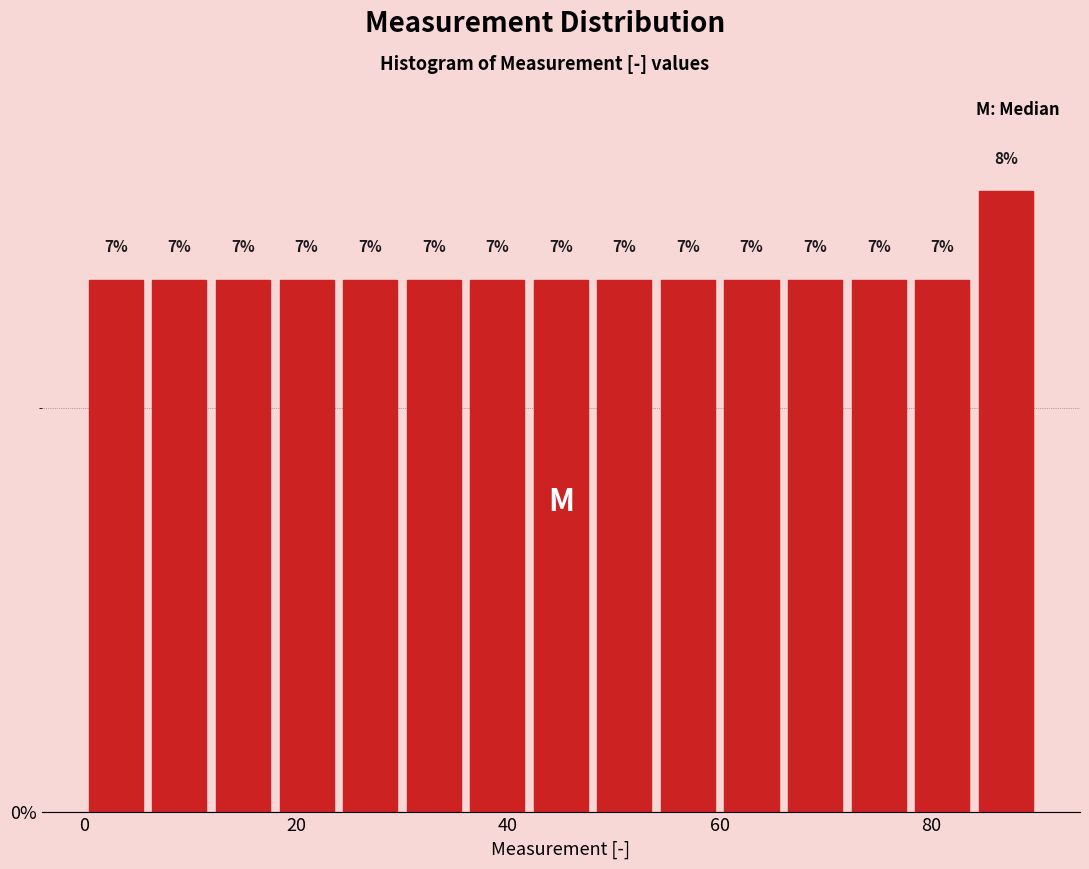

Read against the x-axis, roughly where is the centre of the tallest bar?

88